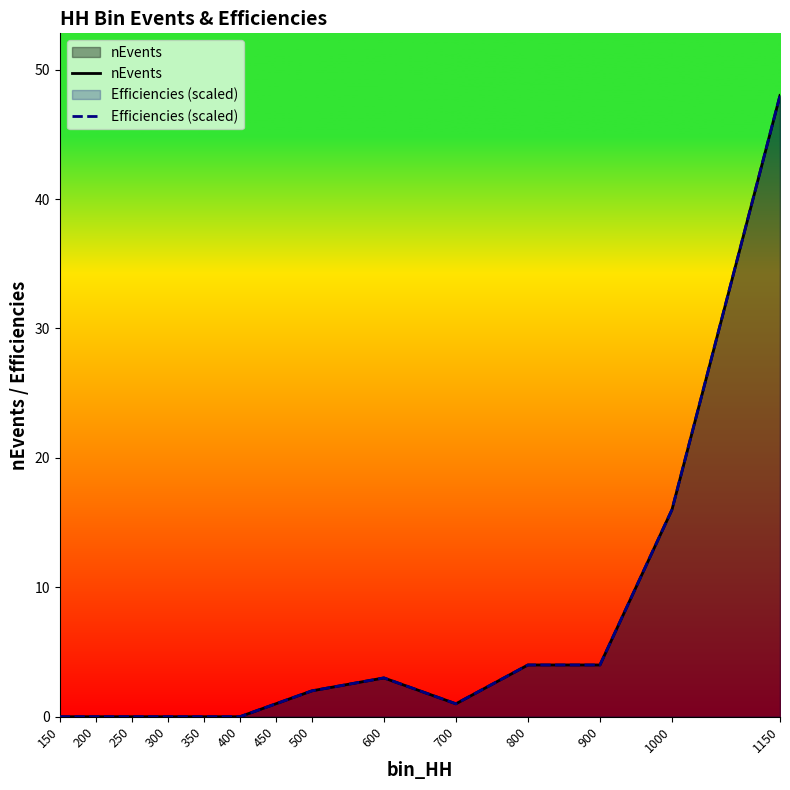

At how many categories does at least one series exceed 47?

1